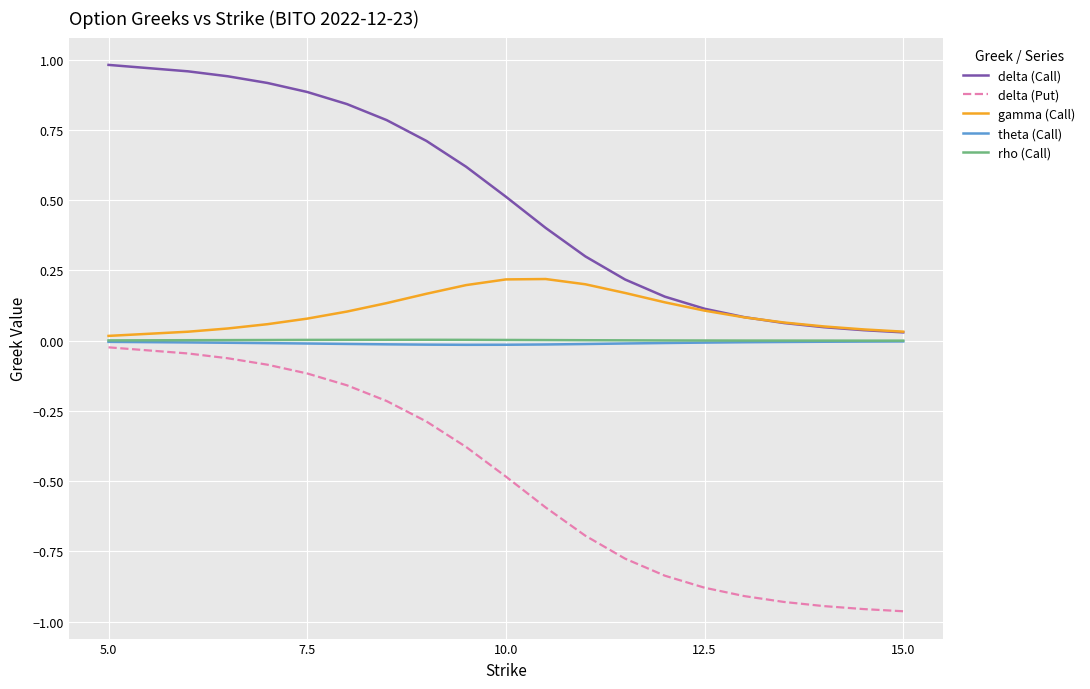

Which series has the largest total across all categories?

delta (Call)